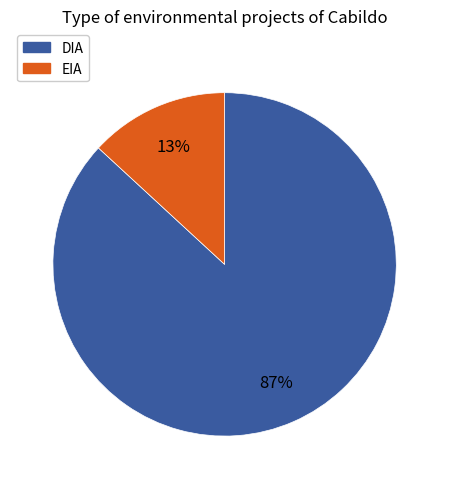

What is the smallest slice in the pie chart?

EIA